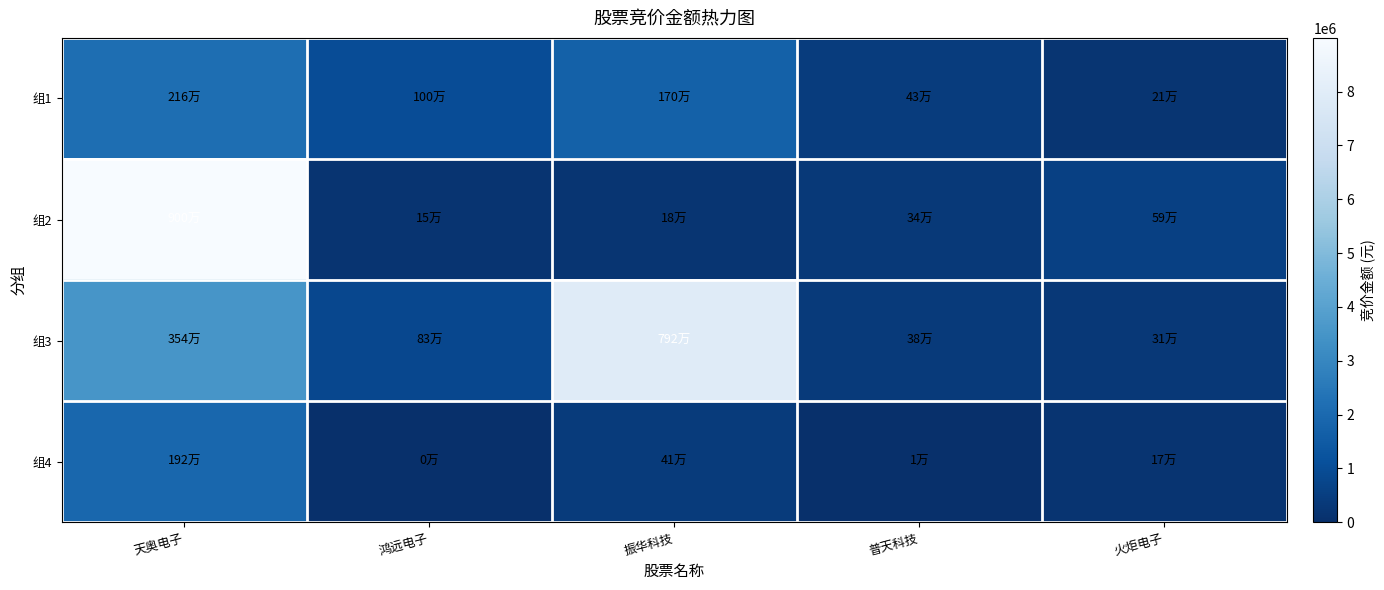

Which has a higher value, 天奥电子 or 普天科技?

天奥电子